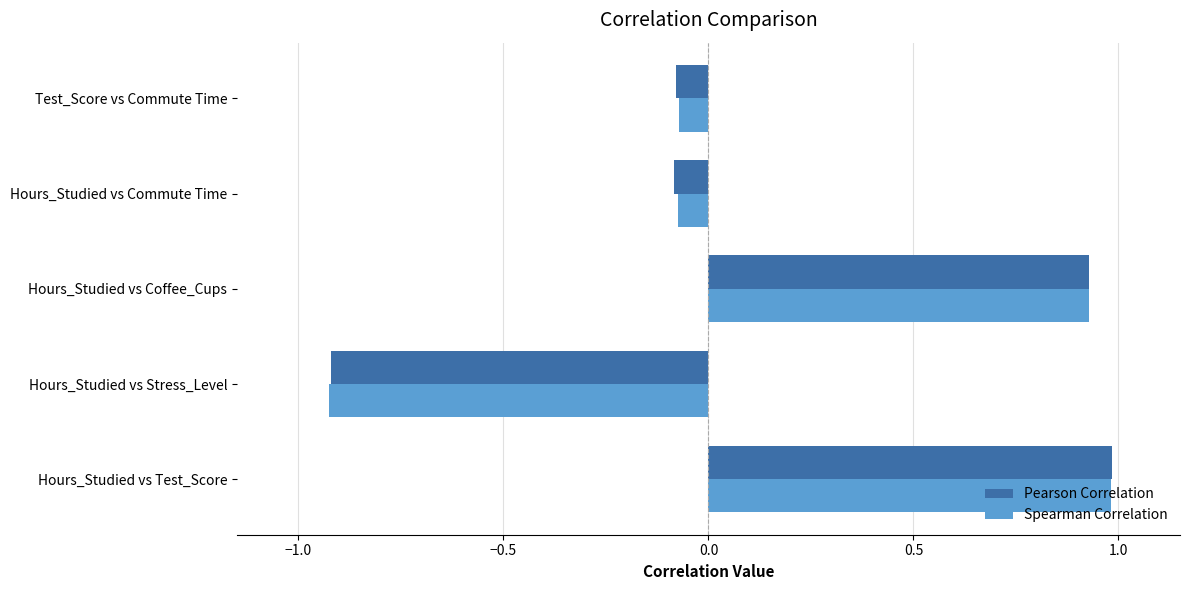

What is the difference between the Spearman Correlation values at Hours_Studied vs Test_Score and Test_Score vs Commute Time?

1.1